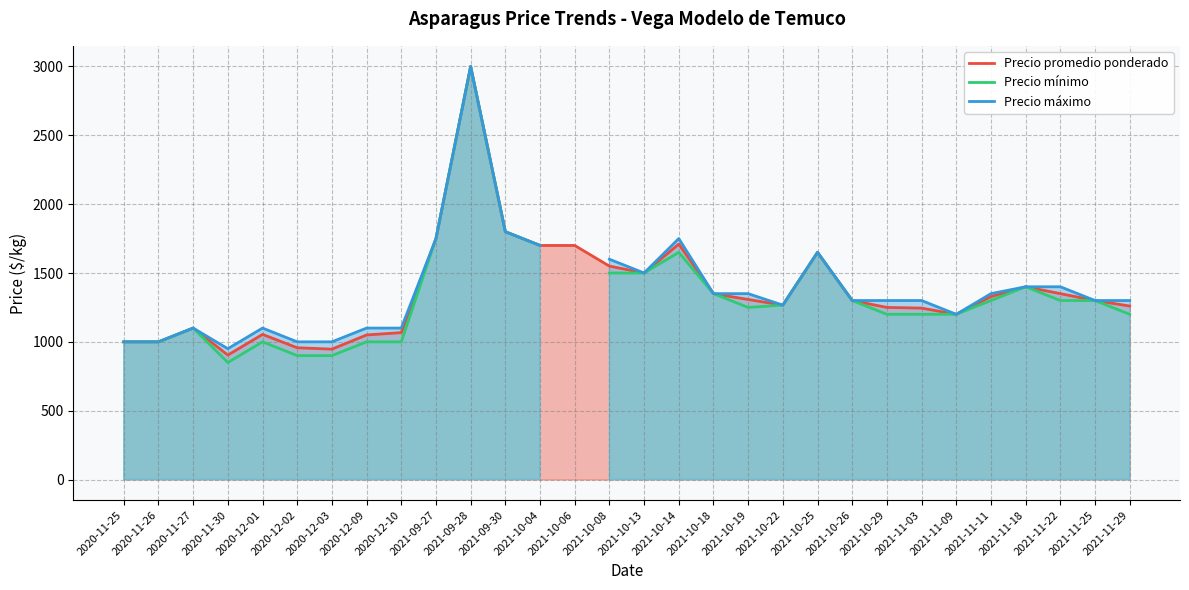

The Precio máximo series shows 2006.3 at 2021-11-25. True or false?

False